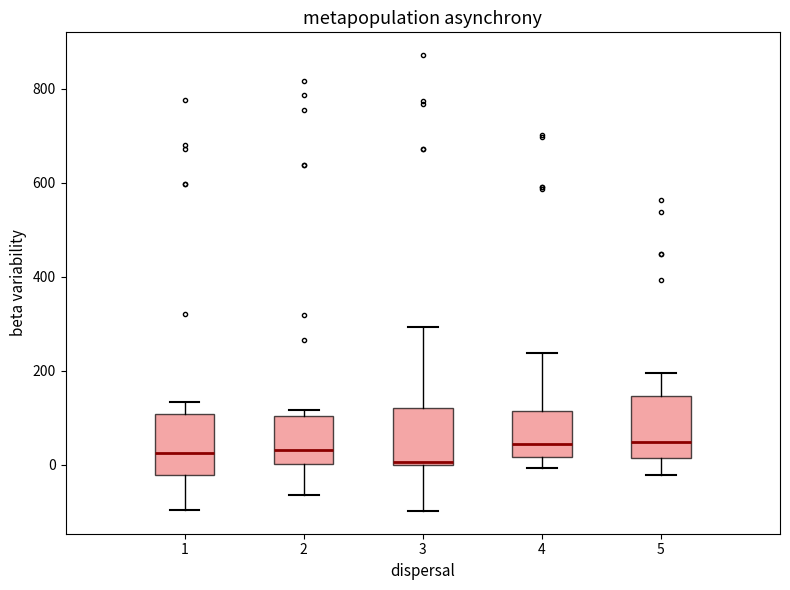

Reading left to right, read every box against the y-axis: the position of its median line, the range the box covers, and the ends of its whiskers. The values are not printed on the chart, so give them approximately, as read against the axis.

1: median 20, box -20 to 100, whiskers -100 to 140
2: median 40, box 0 to 100, whiskers -60 to 120
3: median 0 (just above the box's lower edge), box 0 to 120, whiskers -100 to 300
4: median 40, box 20 to 120, whiskers 0 to 240
5: median 40, box 20 to 140, whiskers -20 to 200